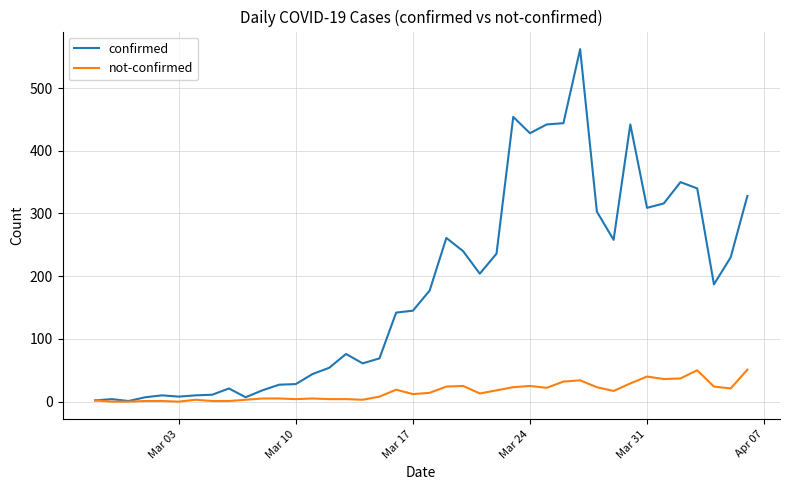

Which series has the largest range (max minus min)?

confirmed